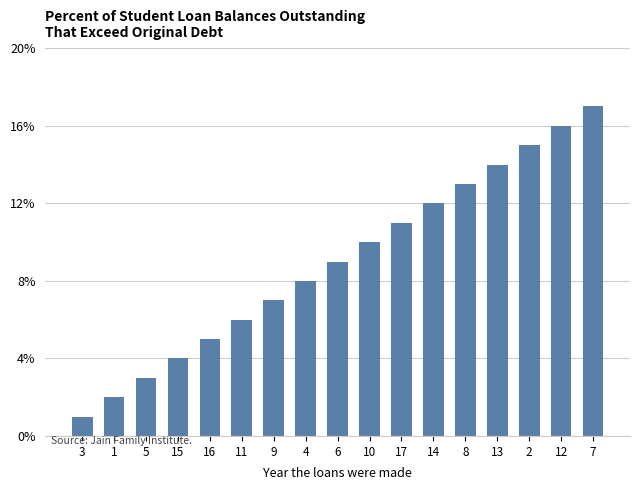

What is the maximum value shown in the chart?

17